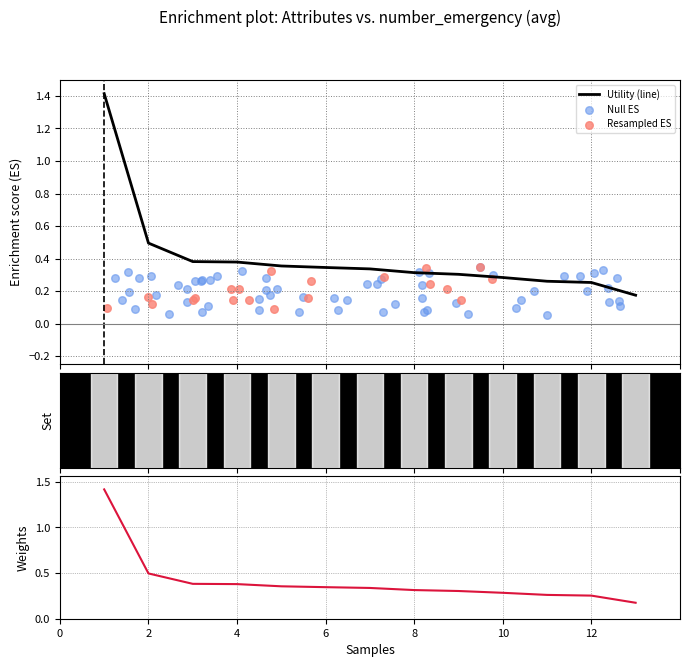

Which has a higher value, 2 or 10?

2